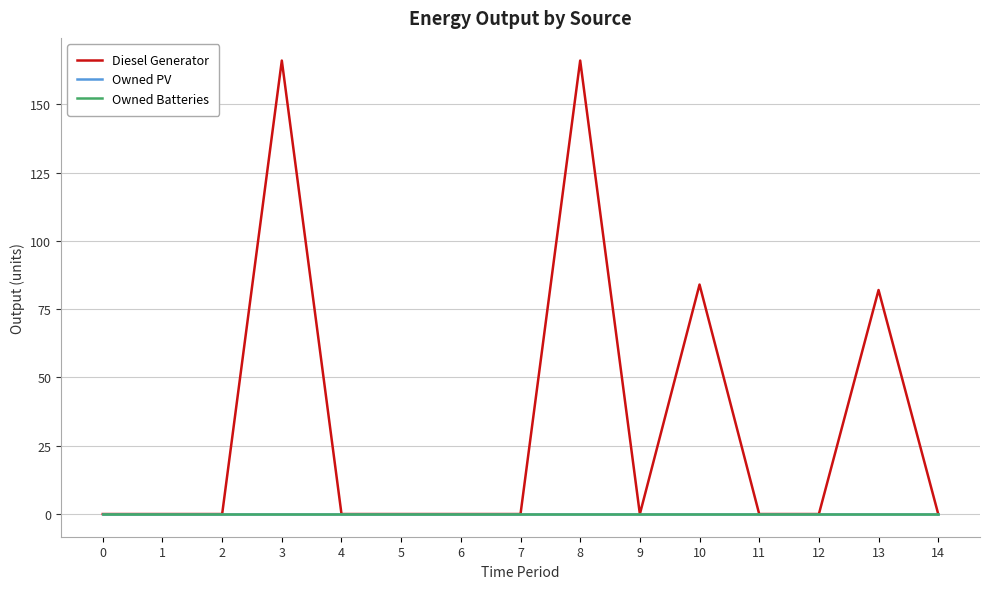

Reading left to right, transcribe all the data shown in this chart.

Diesel Generator: 0=0.0	1=0.0	2=0.0	3=166.0	4=0.0	5=0.0	6=0.0	7=0.0	8=166.0	9=0.0	10=84.0	11=0.0	12=0.0	13=82.0	14=0.0
Owned PV: 0=0.0	1=0.0	2=0.0	3=0.0	4=0.0	5=0.0	6=0.0	7=0.0	8=0.0	9=0.0	10=0.0	11=0.0	12=0.0	13=0.0	14=0.0
Owned Batteries: 0=0.0	1=0.0	2=0.0	3=0.0	4=0.0	5=0.0	6=0.0	7=0.0	8=0.0	9=0.0	10=0.0	11=0.0	12=0.0	13=0.0	14=0.0